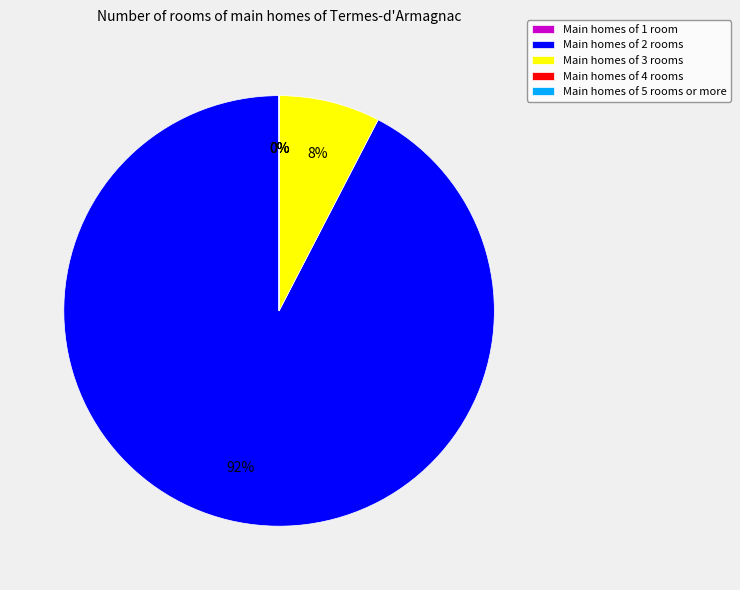

Does Main homes of 2 rooms represent more than half of the total?

Yes